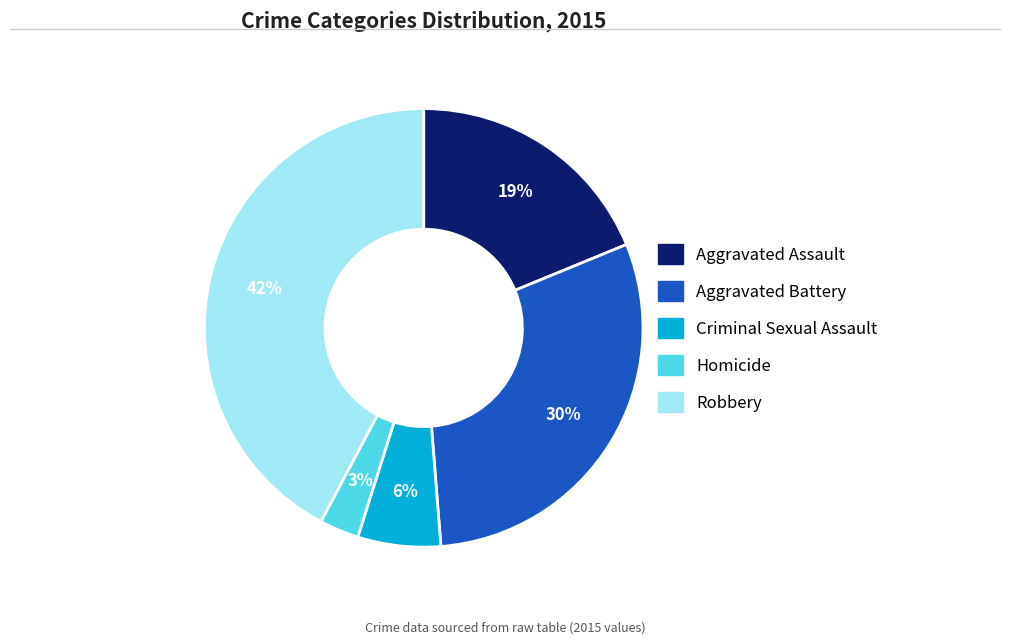

Does any single category account for the majority?

No